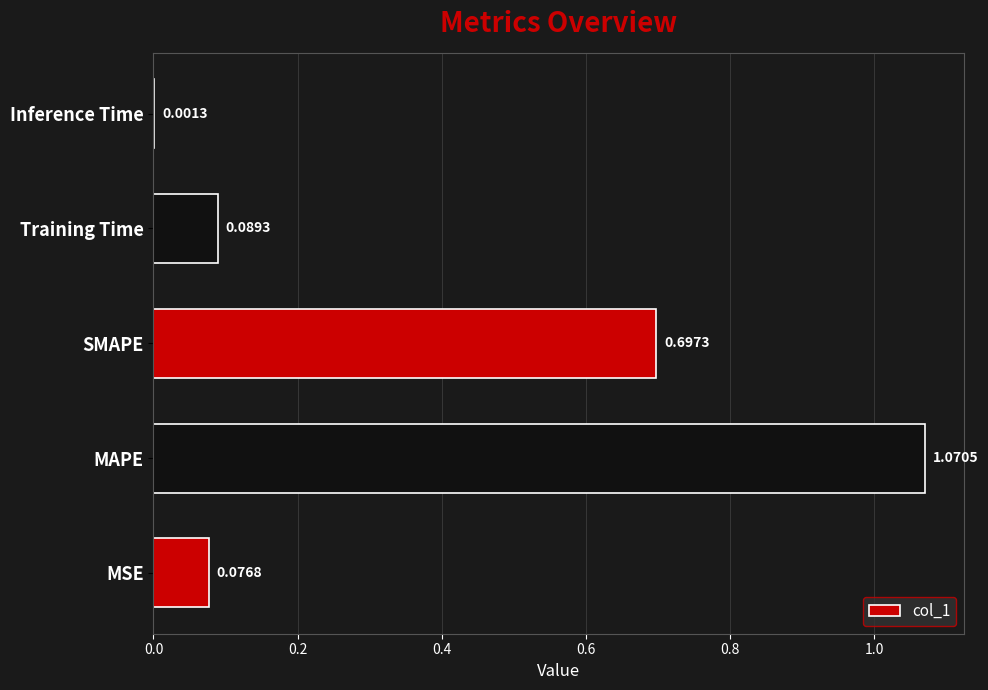

Which has a higher value, Inference Time or SMAPE?

SMAPE